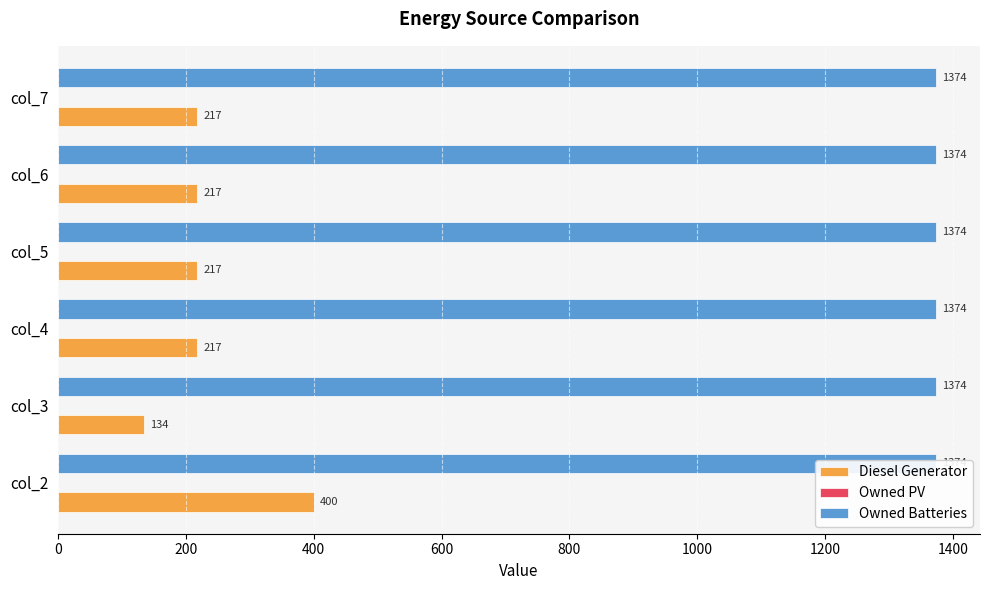

The value of Diesel Generator at 200 is 73.1. True or false?

False